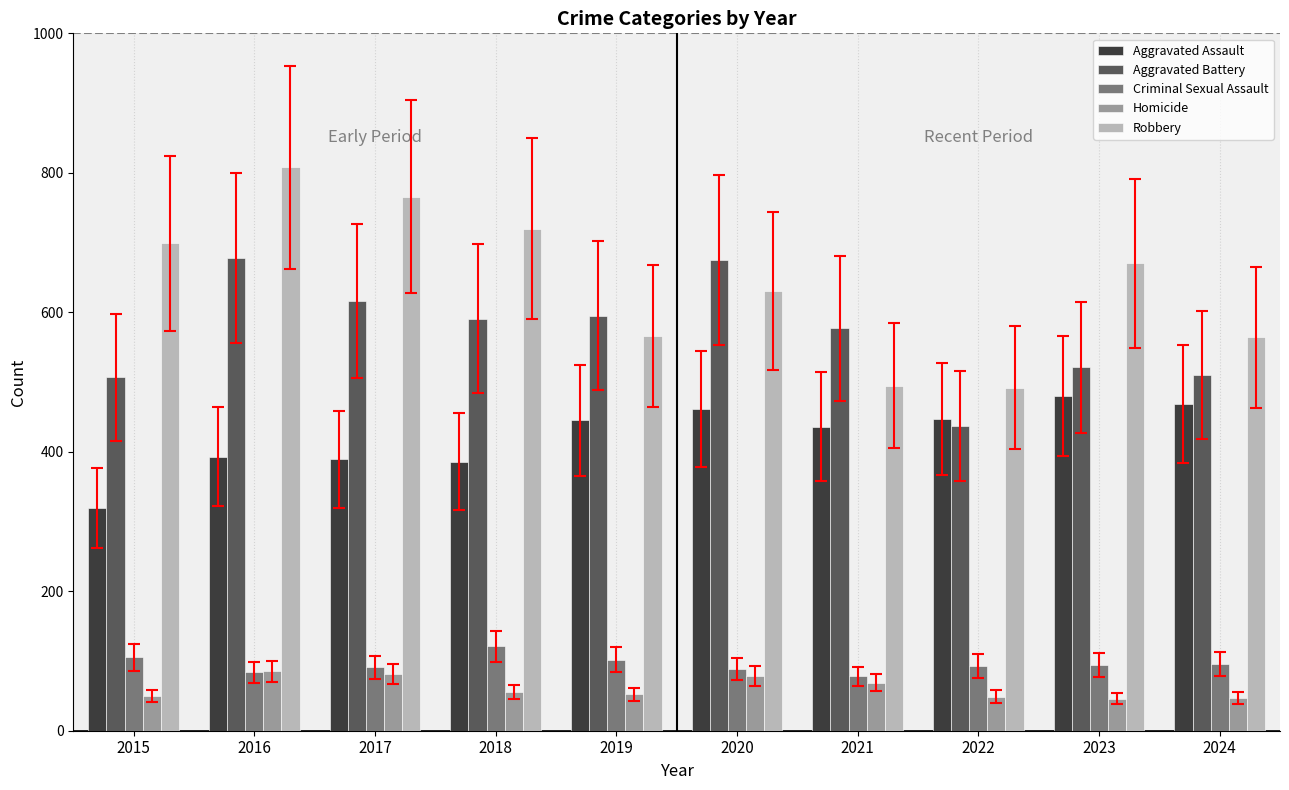

Rank the series at 2015 from highest to lowest value.

Robbery, Aggravated Battery, Aggravated Assault, Criminal Sexual Assault, Homicide